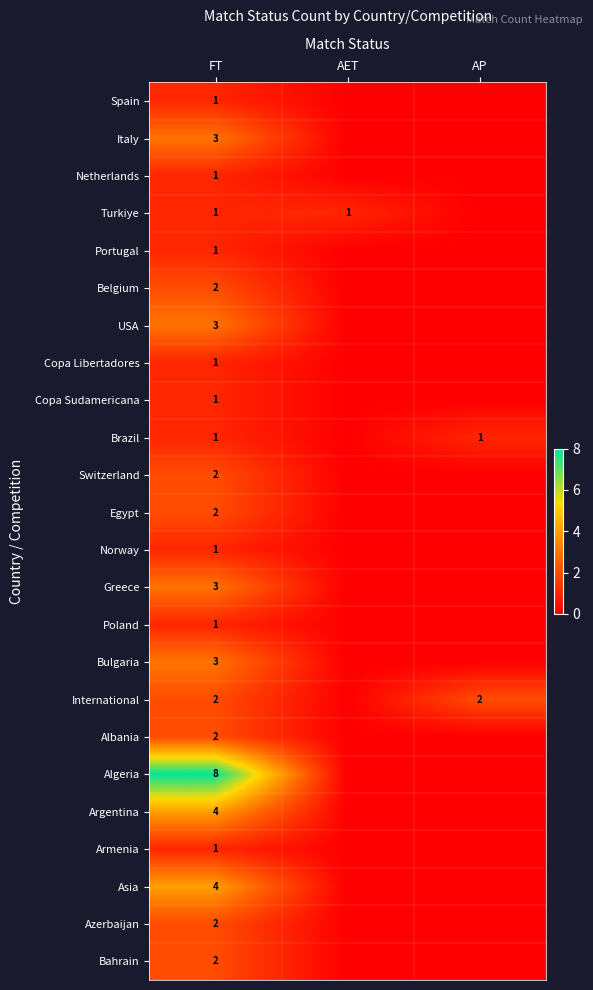

The value of Turkiye at FT is 1. True or false?

True